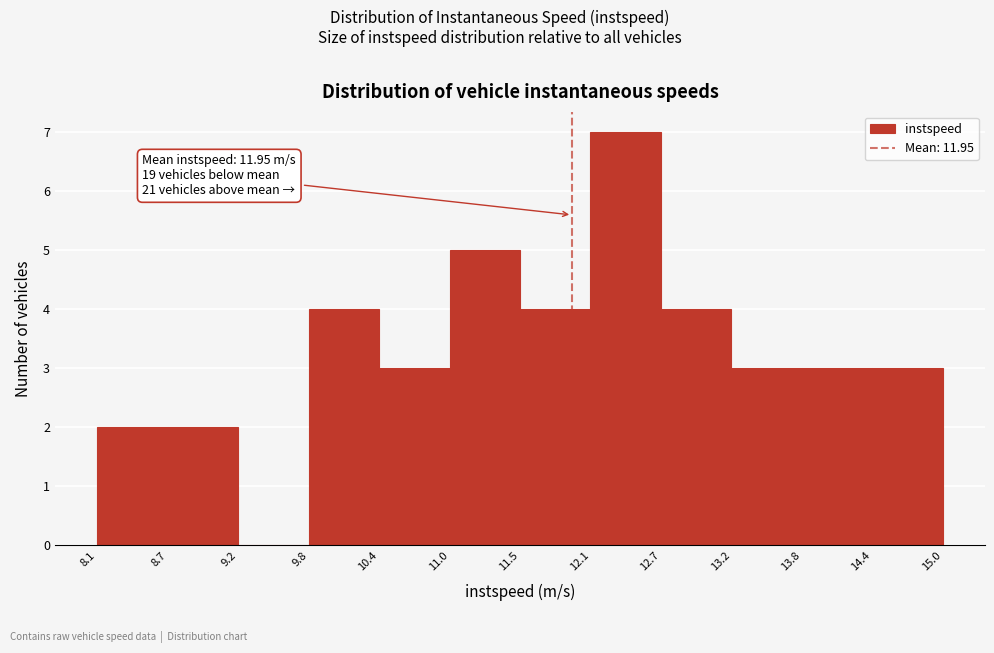

Over which range of the x-axis is the bar tallest?

12.1 to 12.7